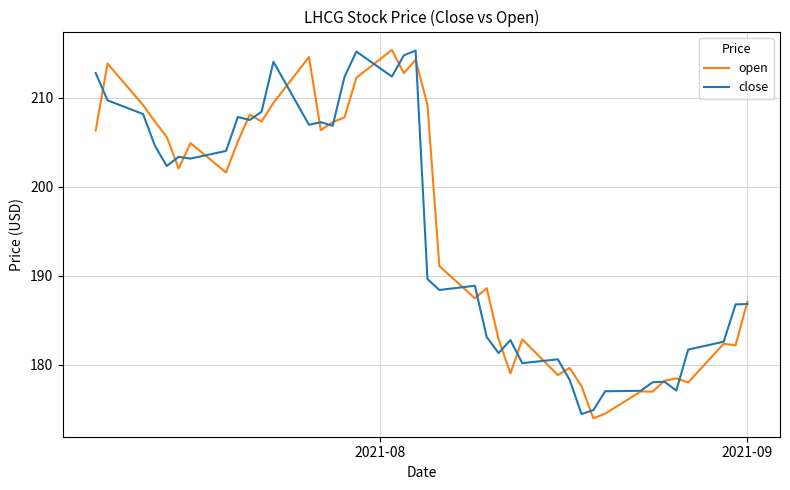

What is the maximum value for open?

215.4